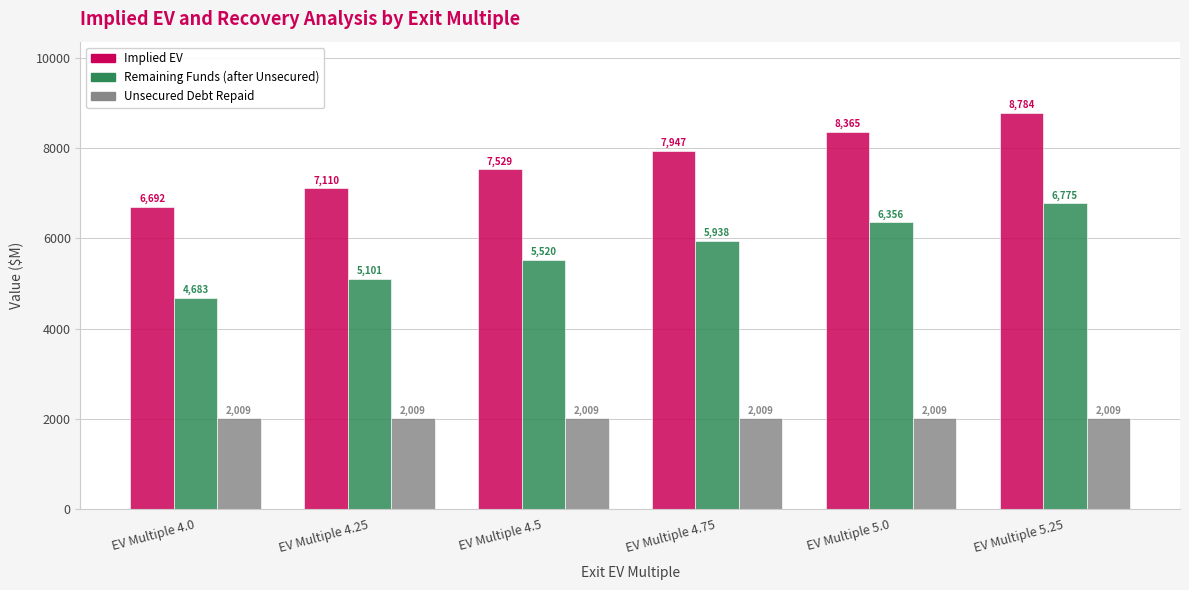

How many values in the Implied EV series exceed 7947?

3